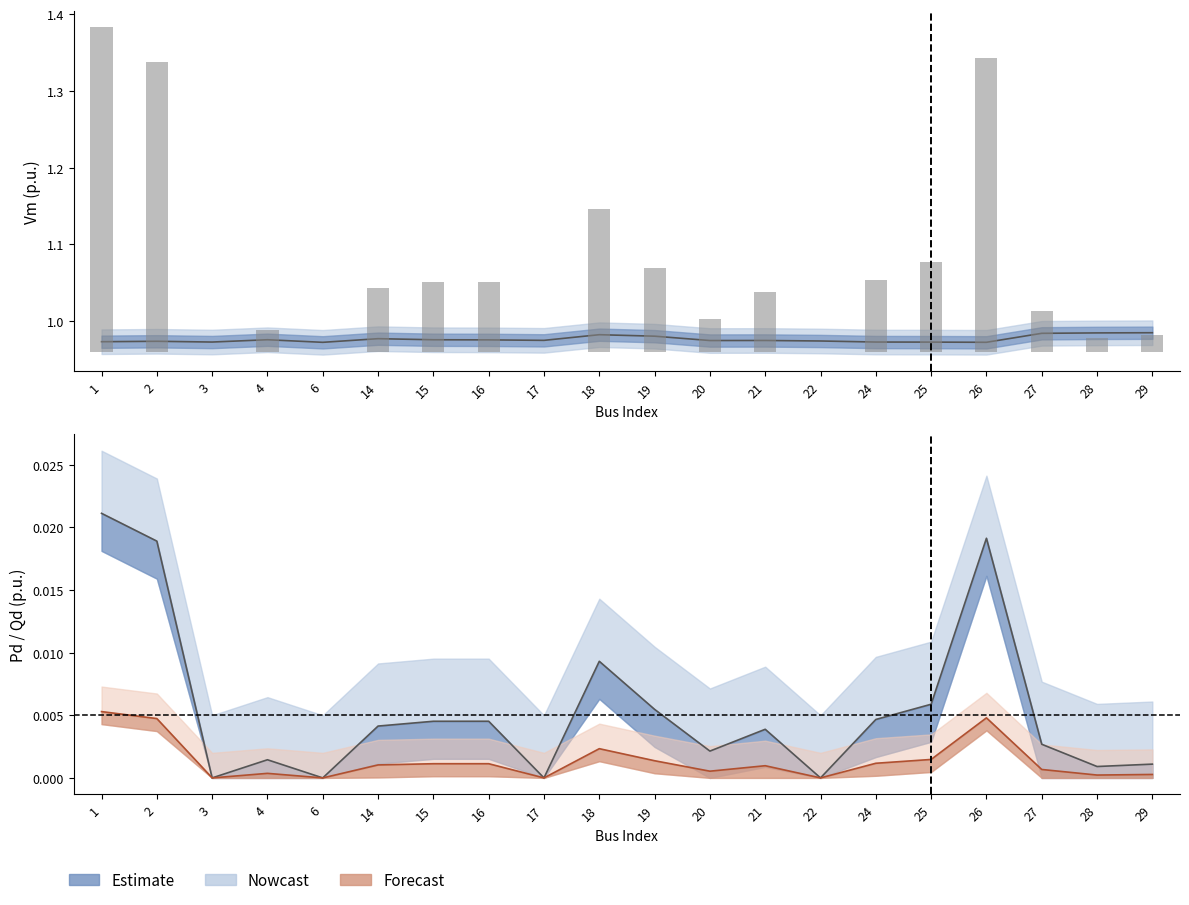

Reading right to left, extract all data points from this chart.

Vm: 29=1.0	28=1.0	27=1.0	26=1.0	25=1.0	24=1.0	22=1.0	21=1.0	20=1.0	19=1.0	18=1.0	17=1.0	16=1.0	15=1.0	14=1.0	6=1.0	4=1.0	3=1.0	2=1.0	1=1.0
Pd: 29=0.0	28=0.0	27=0.0	26=0.0	25=0.0	24=0.0	22=0.0	21=0.0	20=0.0	19=0.0	18=0.0	17=0.0	16=0.0	15=0.0	14=0.0	6=0.0	4=0.0	3=0.0	2=0.0	1=0.0
Qd: 29=0.0	28=0.0	27=0.0	26=0.0	25=0.0	24=0.0	22=0.0	21=0.0	20=0.0	19=0.0	18=0.0	17=0.0	16=0.0	15=0.0	14=0.0	6=0.0	4=0.0	3=0.0	2=0.0	1=0.0